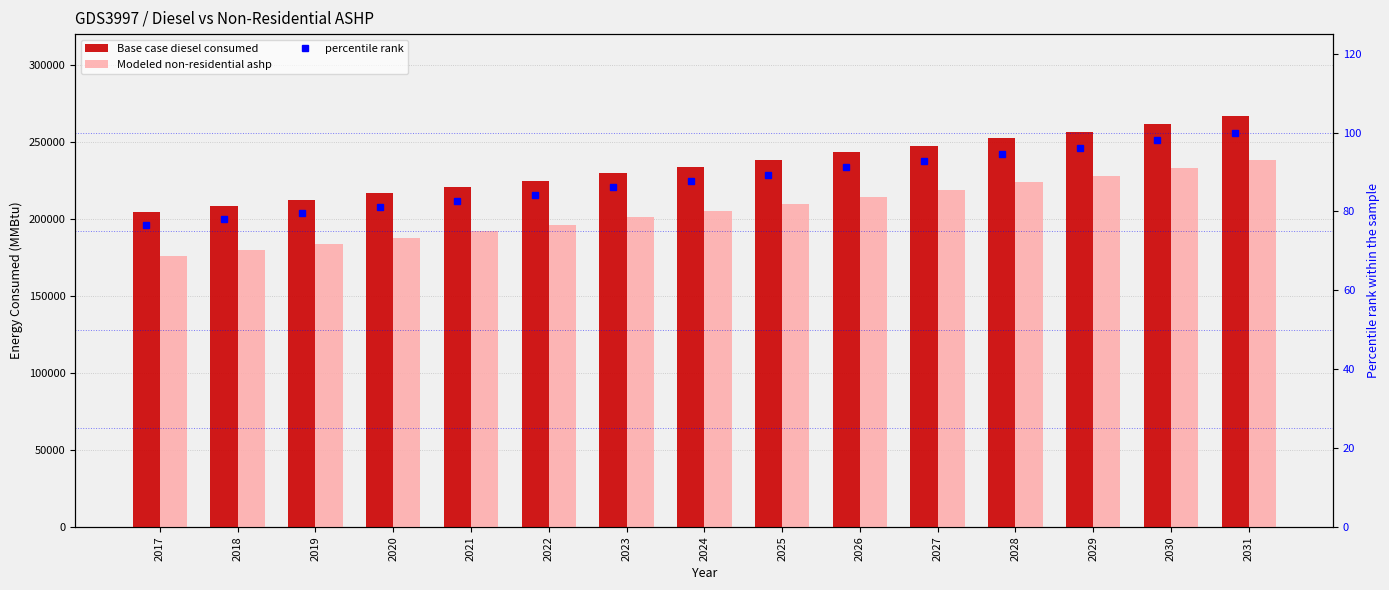

Which category has the highest value in the Base case diesel consumed series?

2031